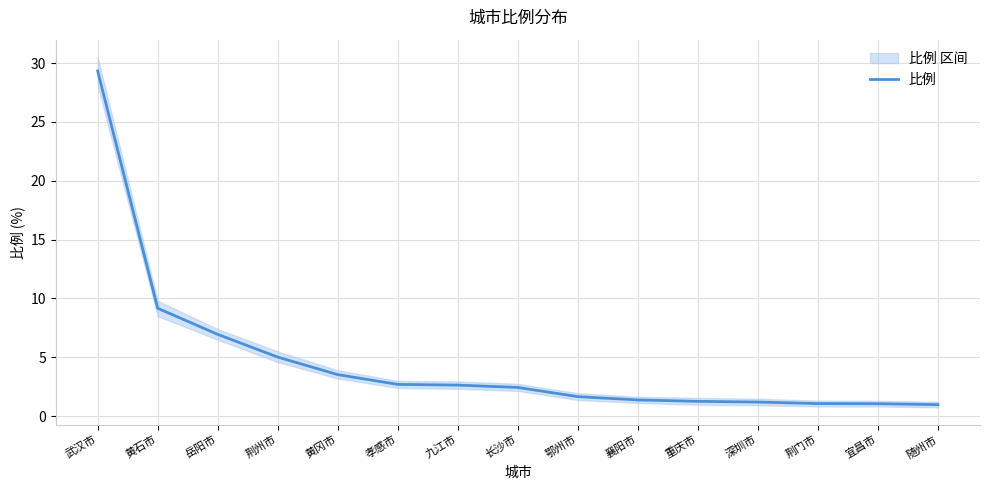

Reading left to right, what are all the values shown in this chart?

29.3	9.2	7.0	5.0	3.5	2.7	2.6	2.4	1.7	1.4	1.3	1.2	1.1	1.1	1.0